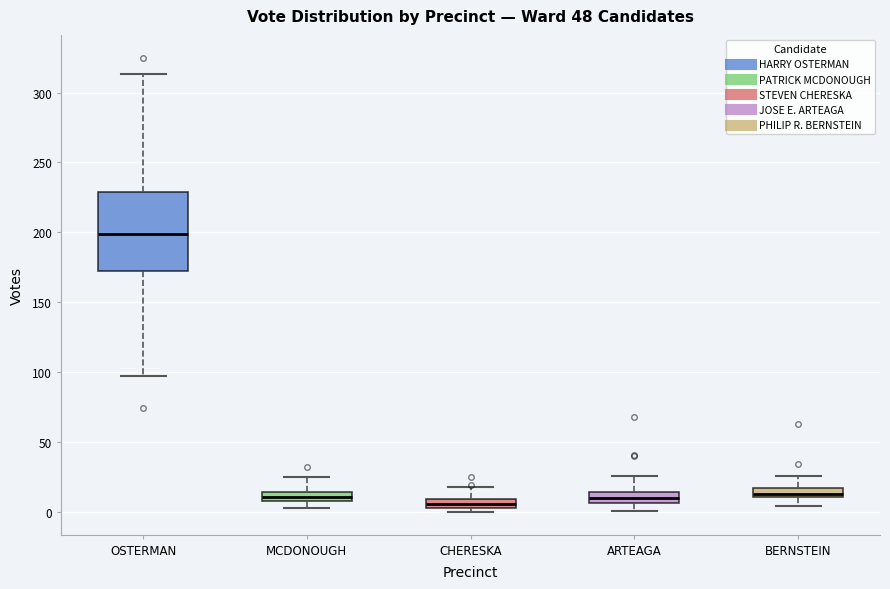

Where does the lower whisker of the box for ARTEAGA end on the y-axis? The values are not printed on the chart, so give them approximately, as read against the axis.

0